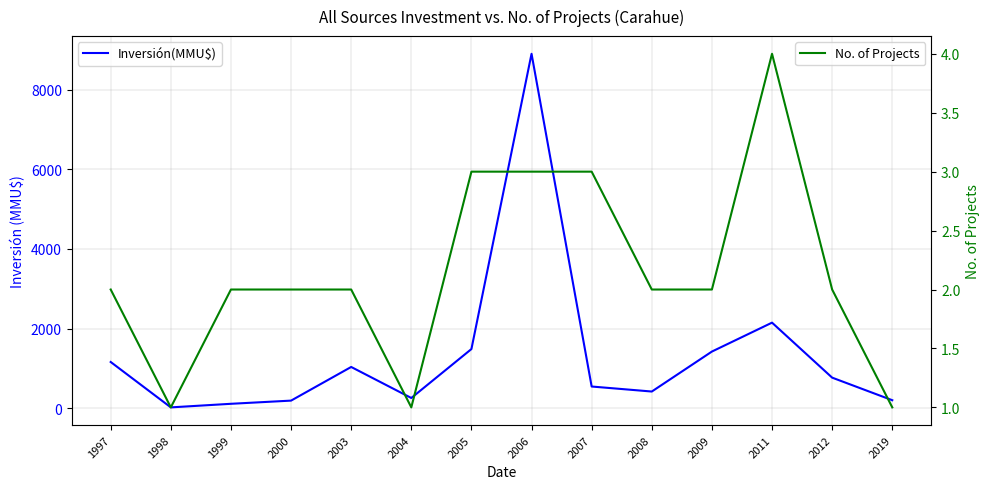

Rank the categories by Inversión(MMU$) value from highest to lowest.

2006, 2011, 2005, 2009, 1997, 2003, 2012, 2007, 2008, 2004, 2019, 2000, 1999, 1998